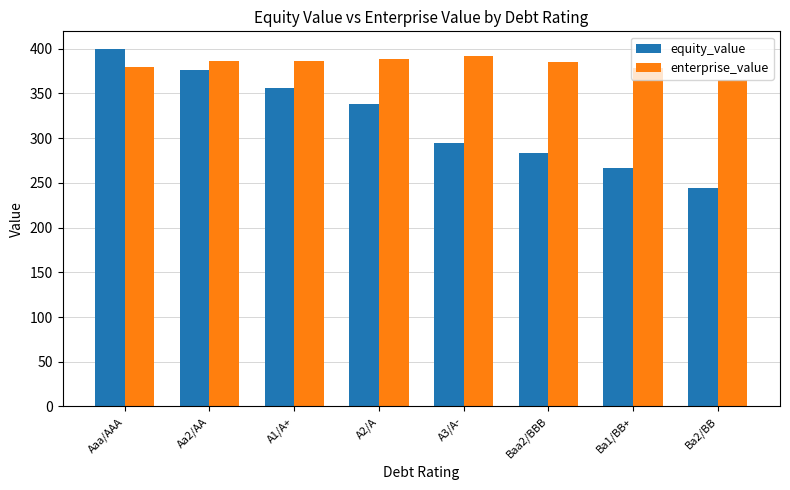

What is the total value across all series at Aa2/AA?

761.8